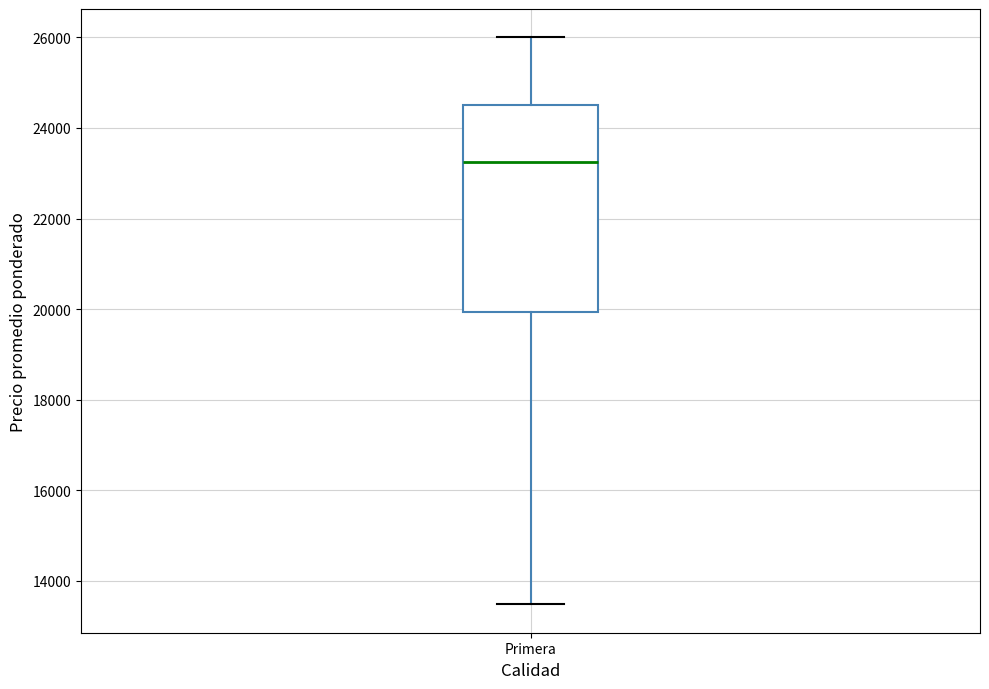

Read this box plot against the y-axis: the position of the median line, the range covered by the box, and the ends of both whiskers. The values are not printed on the chart, so give them approximately, as read against the axis.

median 23200, box 20000 to 24600, whiskers 13400 to 26000